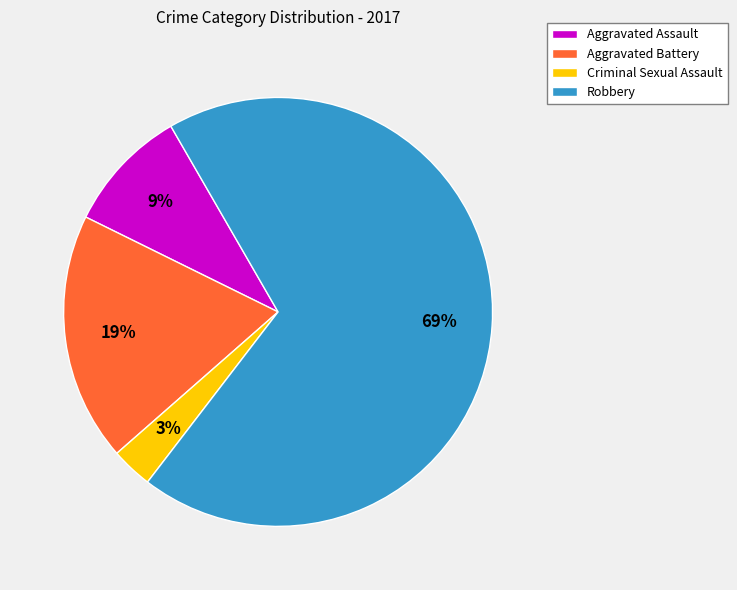

Combined, do Aggravated Battery and Aggravated Assault account for over 50%?

No